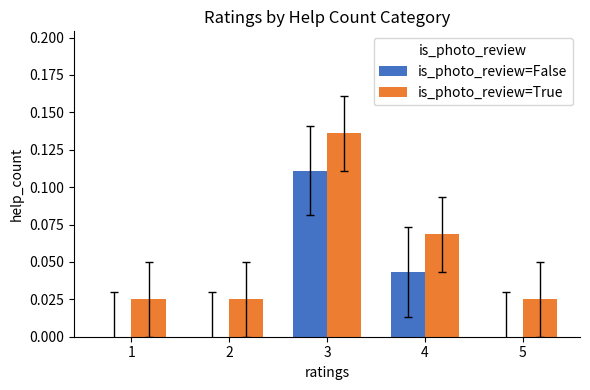

True or false: is_photo_review=False has a value of 0.1 at 4.

False